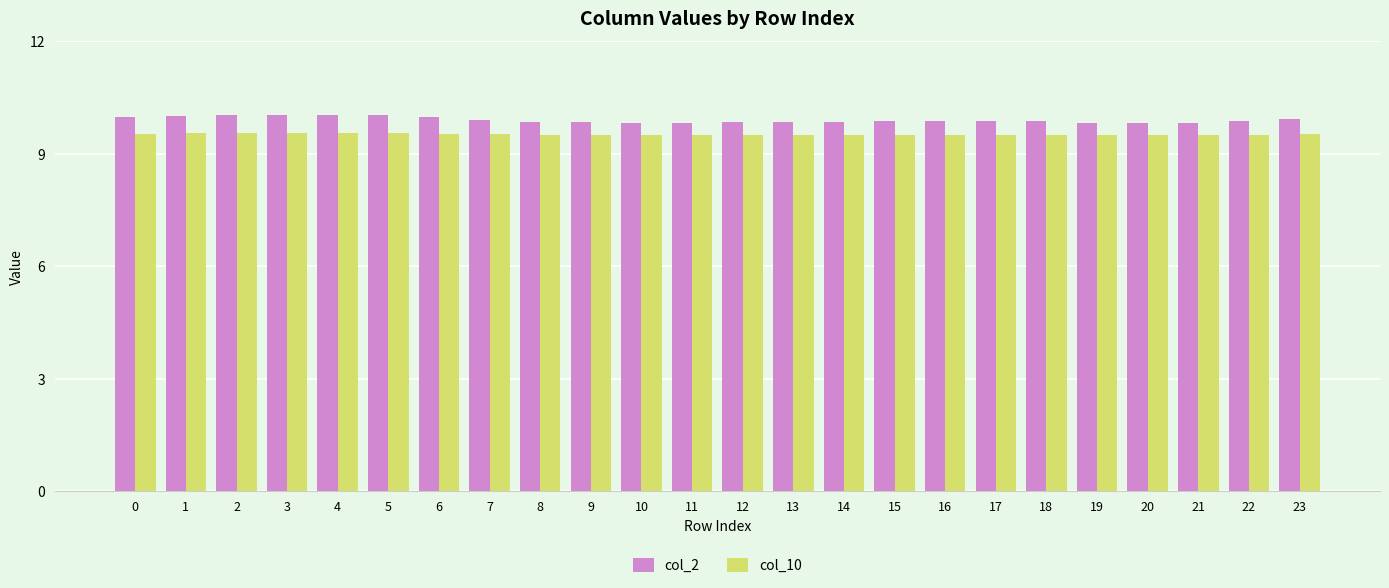

What is the total value across all series at 20?

19.3